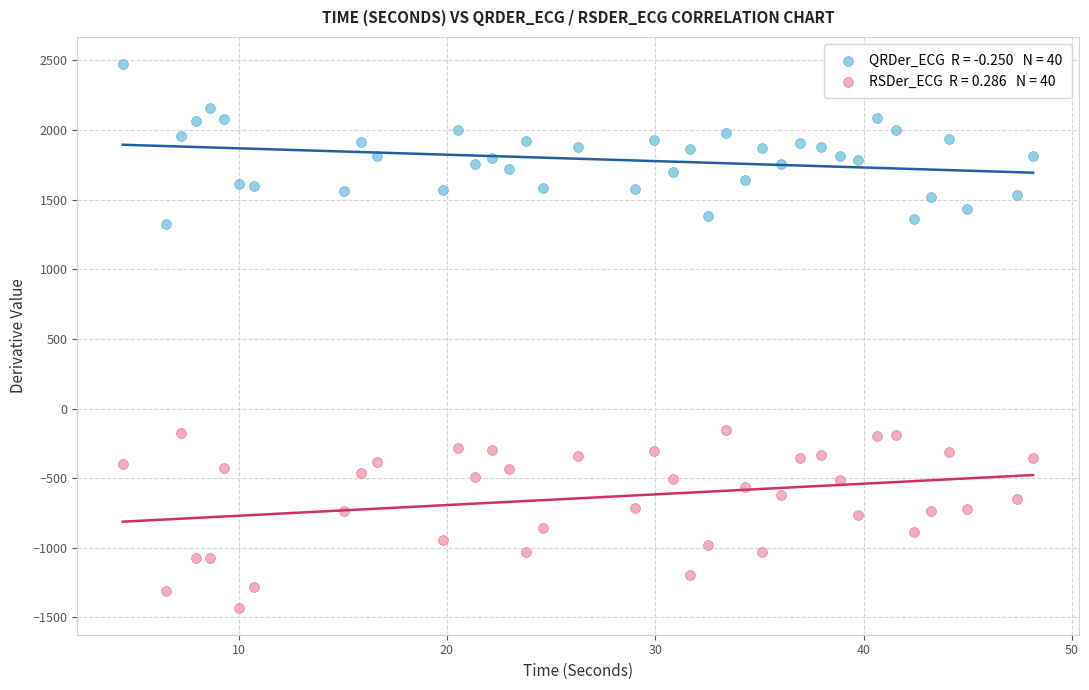

Across all data points, what is the range of X values (max minus min)?

43.7